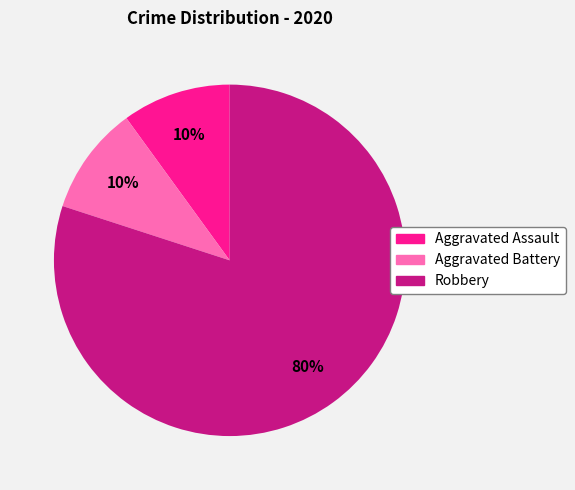

Is it true that Aggravated Battery is 2% of the pie?

False